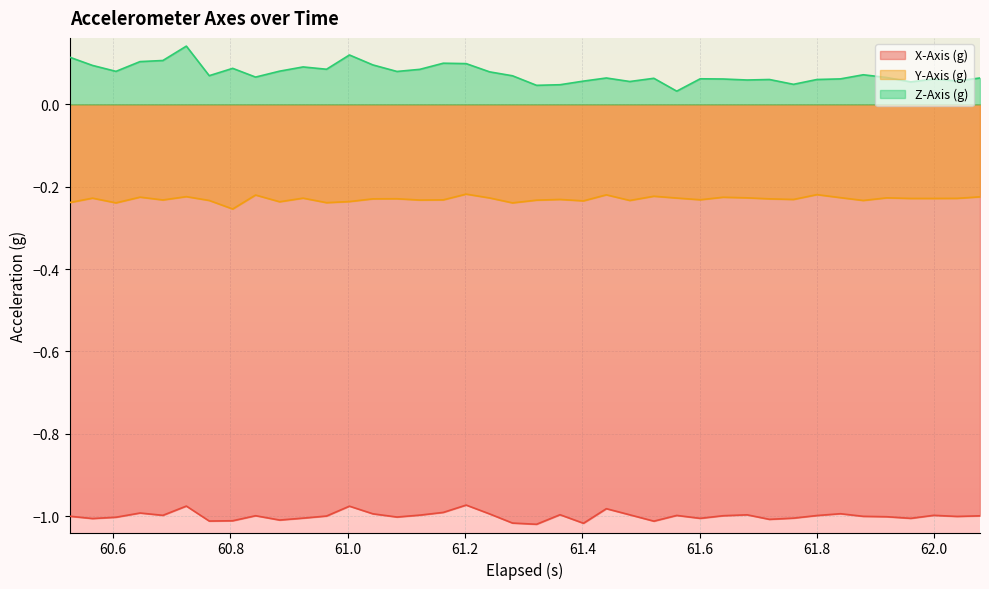

Which series has the widest spread of values?

Z-Axis (g)